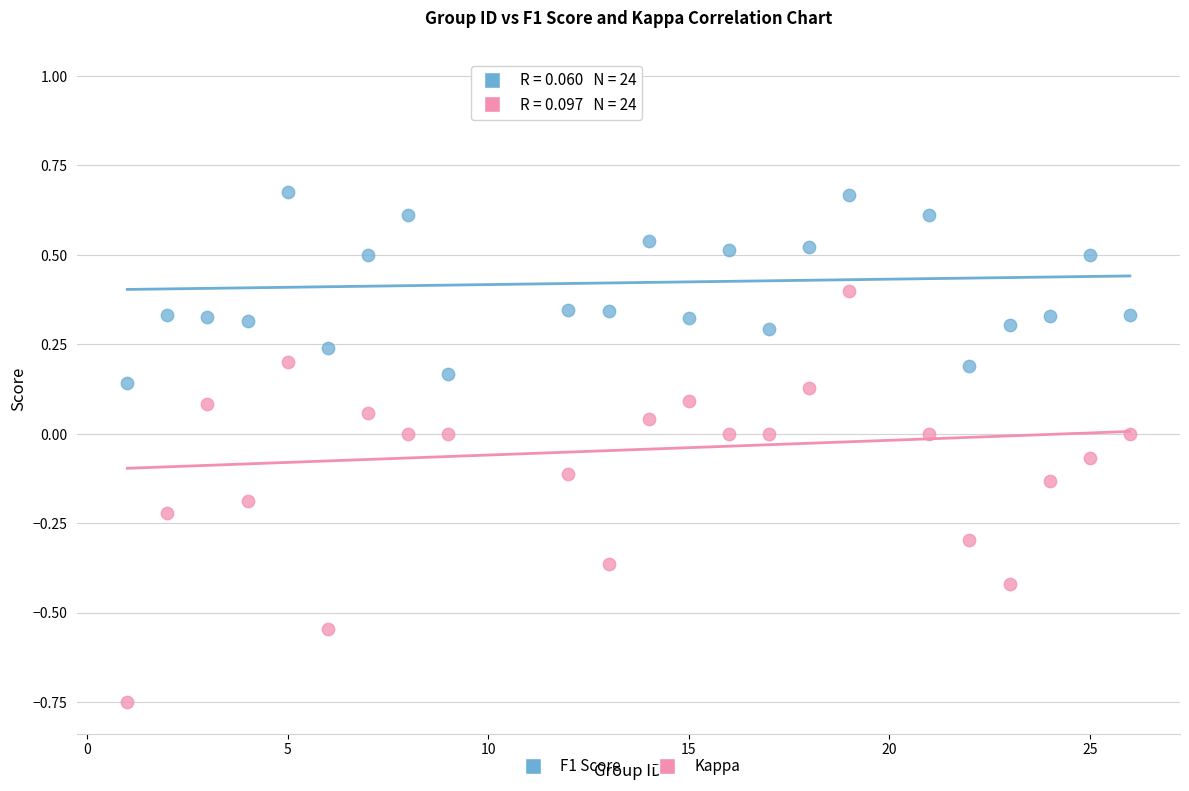

Which series reaches the minimum Y coordinate?

Kappa